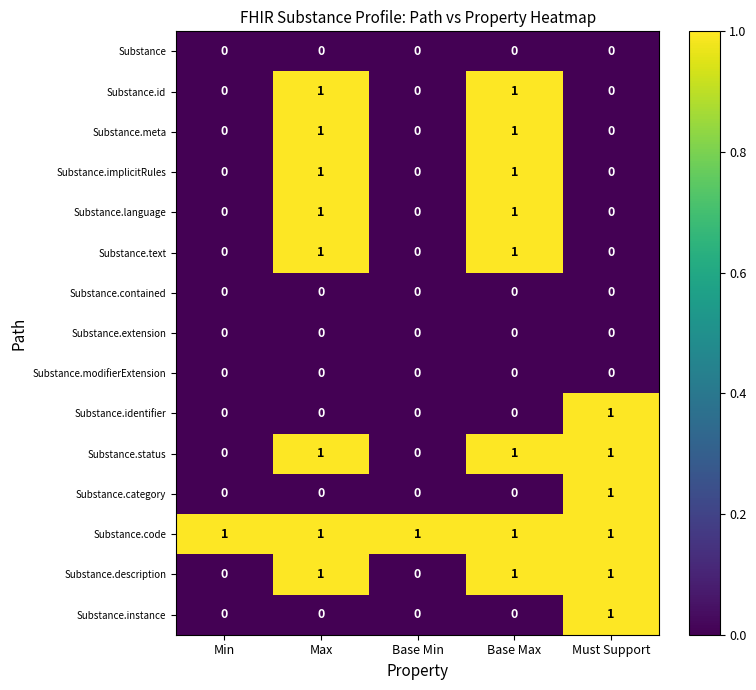

What is the total value across all series at Must Support?

6